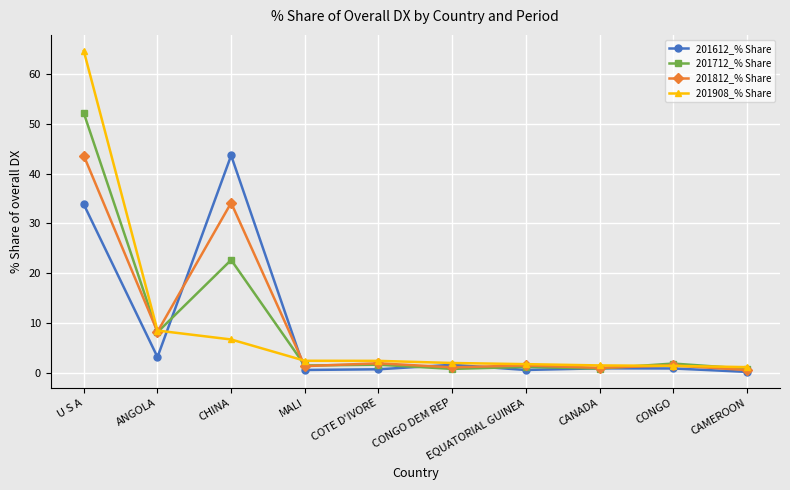

Where do 201612_% Share and 201712_% Share first cross each other?

ANGOLA and CHINA